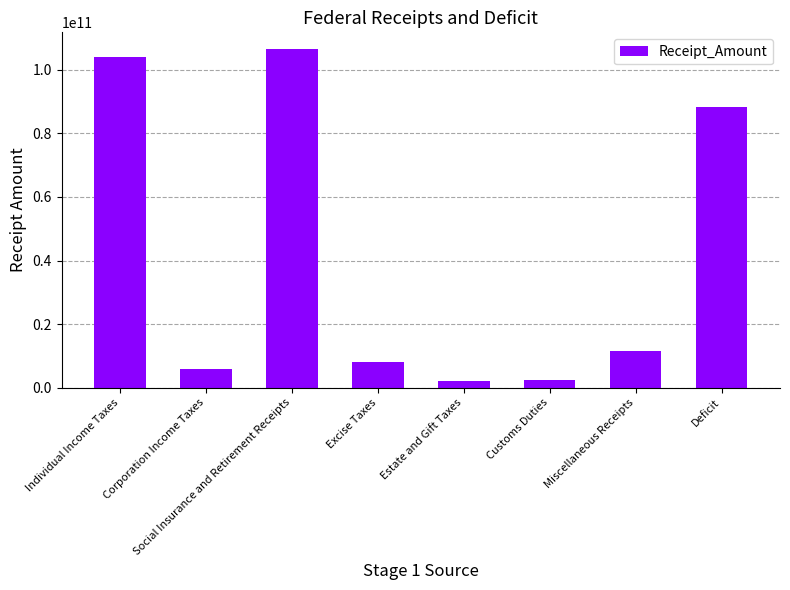

Approximately how many times larger is the value at Social Insurance and Retirement Receipts compared to Customs Duties?

44.0